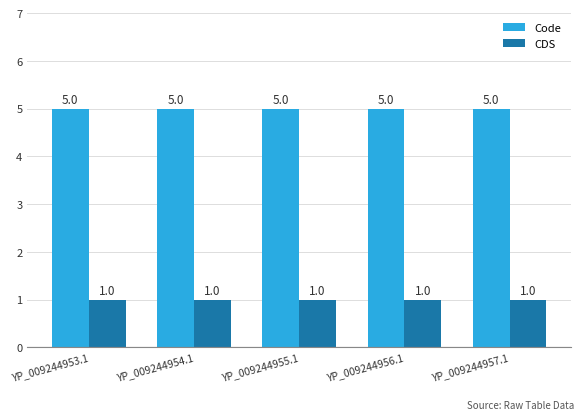

What is the lowest value of the CDS series?

1